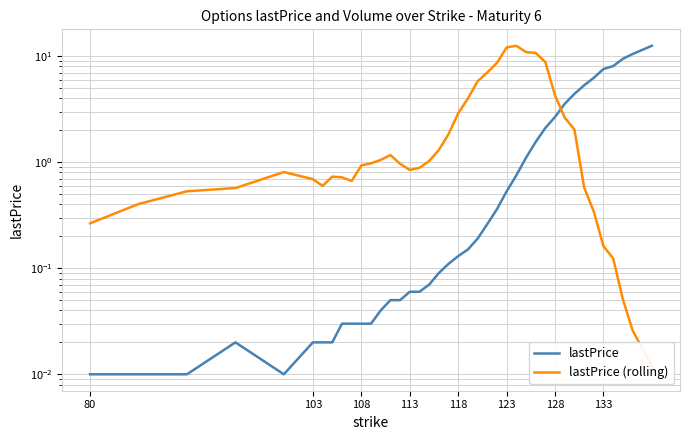

At 113, list the series in order from smallest to largest.

lastPrice, lastPrice (rolling)